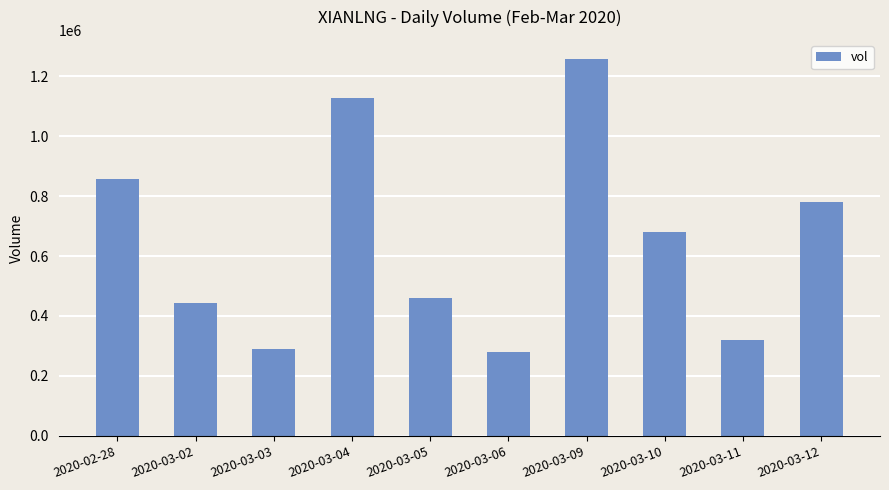

What is the greatest value displayed?

1258000